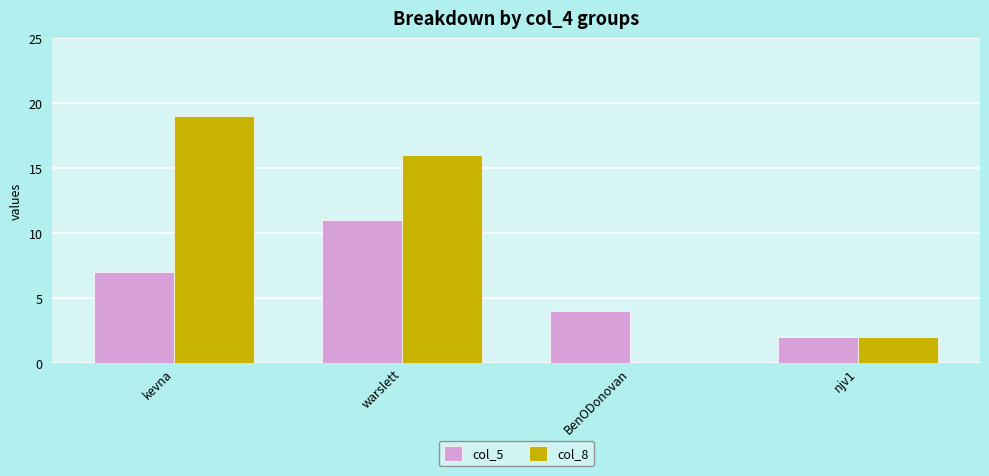

The value of col_8 at kevna is 29. True or false?

False